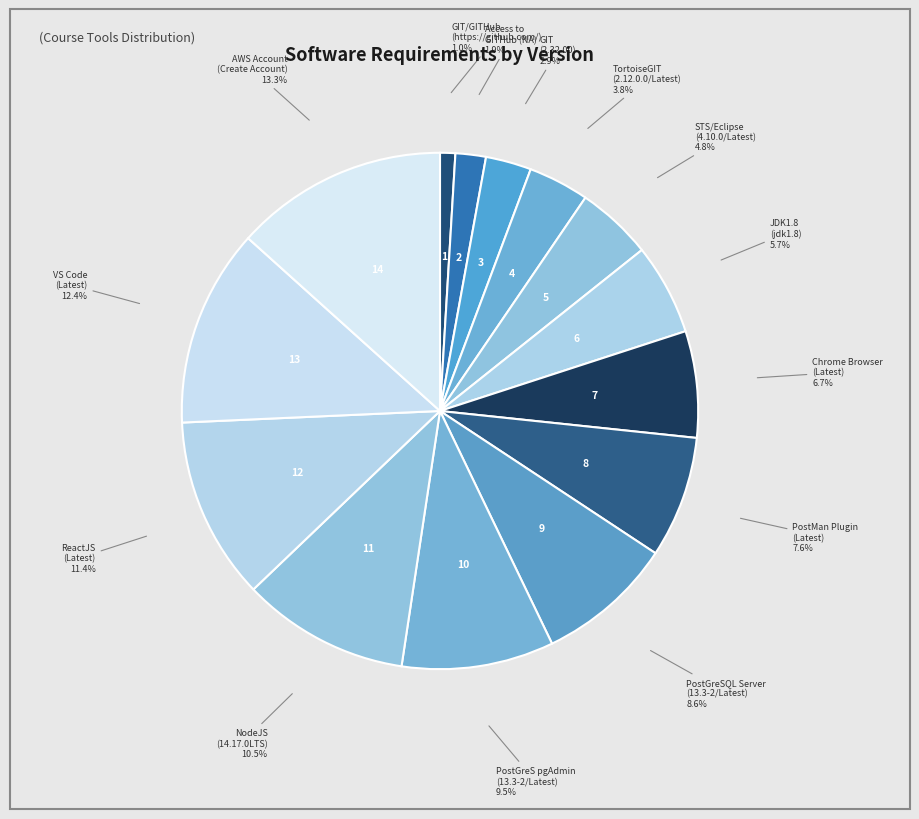

Is it true that PostGreSQL Server (13.3-2/Latest) is 9% of the pie?

True